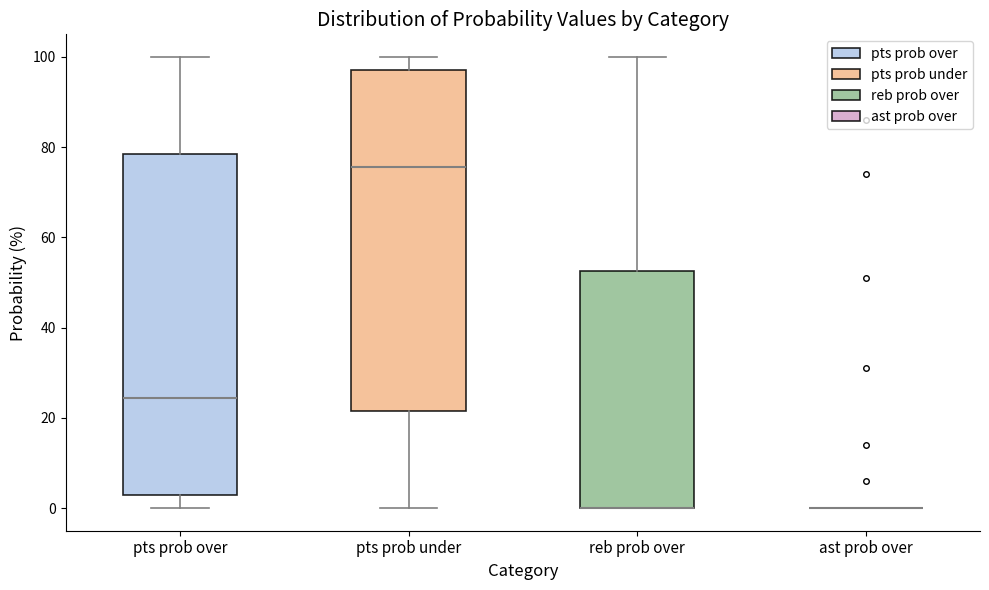

Reading left to right, transcribe this box plot: for each box, give where its median line is, the range the box spans, and where its two whiskers end, as read against the y-axis. The values are not printed on the chart, so give them approximately, as read against the axis.

pts prob over: median 24, box 4 to 78, whiskers 0 to 100
pts prob under: median 76, box 22 to 98, whiskers 0 to 100
reb prob over: median 0 (drawn on the box's lower edge), box 0 to 52, whiskers 0 to 100
ast prob over: box collapsed to a line at 0, whiskers 0 to 0